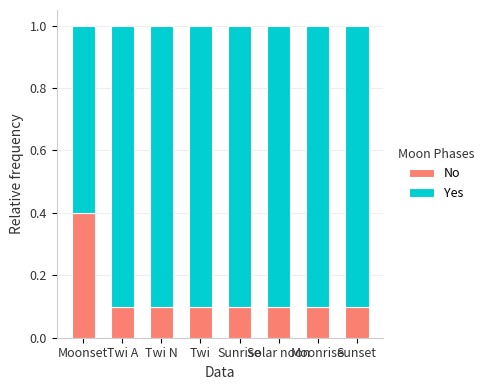

True or false: No has a value of 0.1 at Sunset.

True